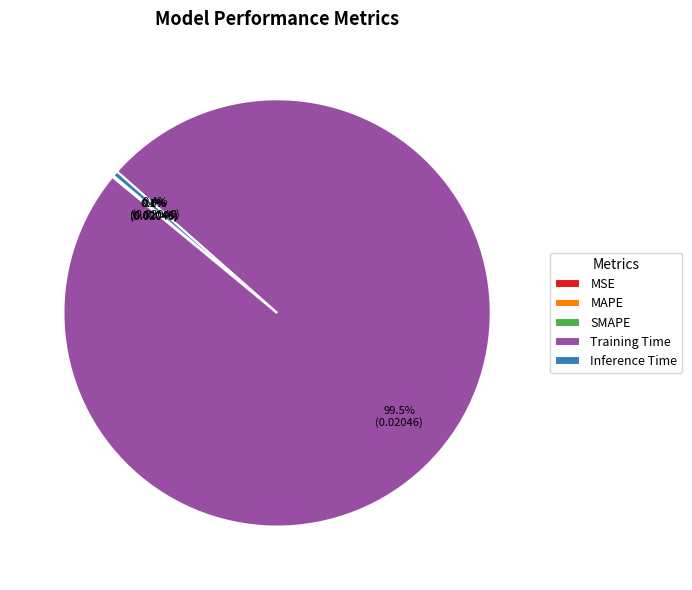

Which slice is the largest?

Training Time